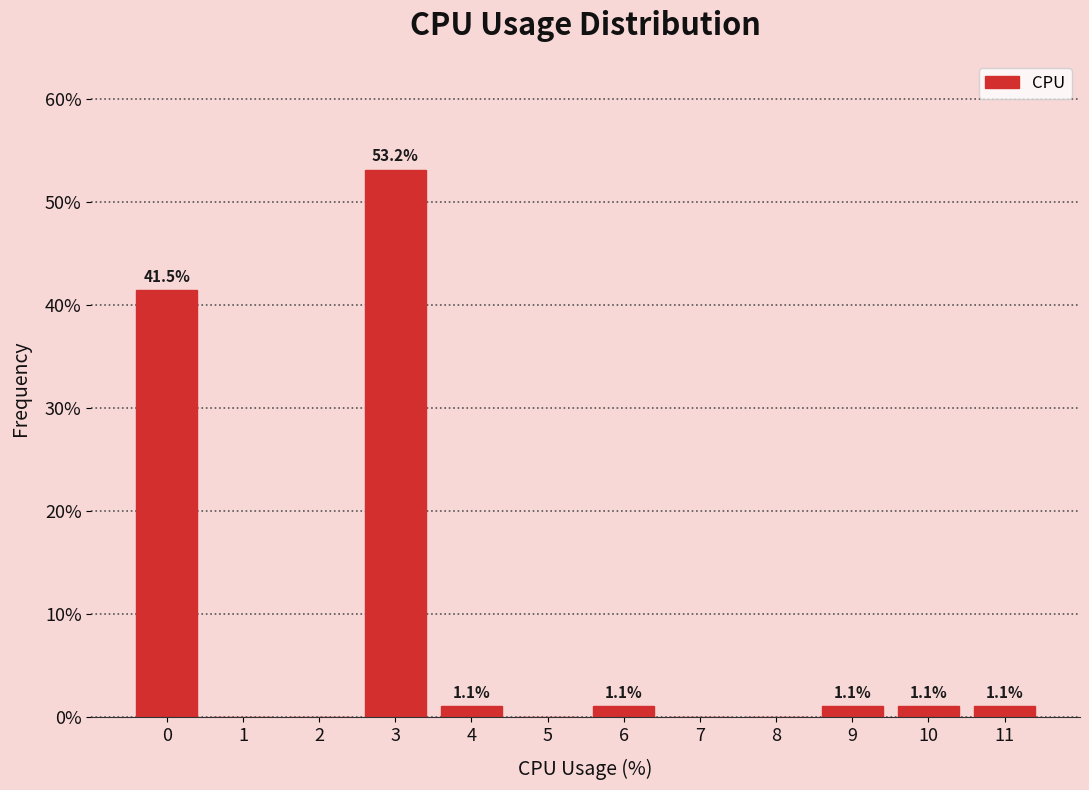

Reading right to left, extract all data points from this chart.

11=1.1	10=1.1	9=1.1	8=0.0	7=0.0	6=1.1	5=0.0	4=1.1	3=53.2	2=0.0	1=0.0	0=41.5